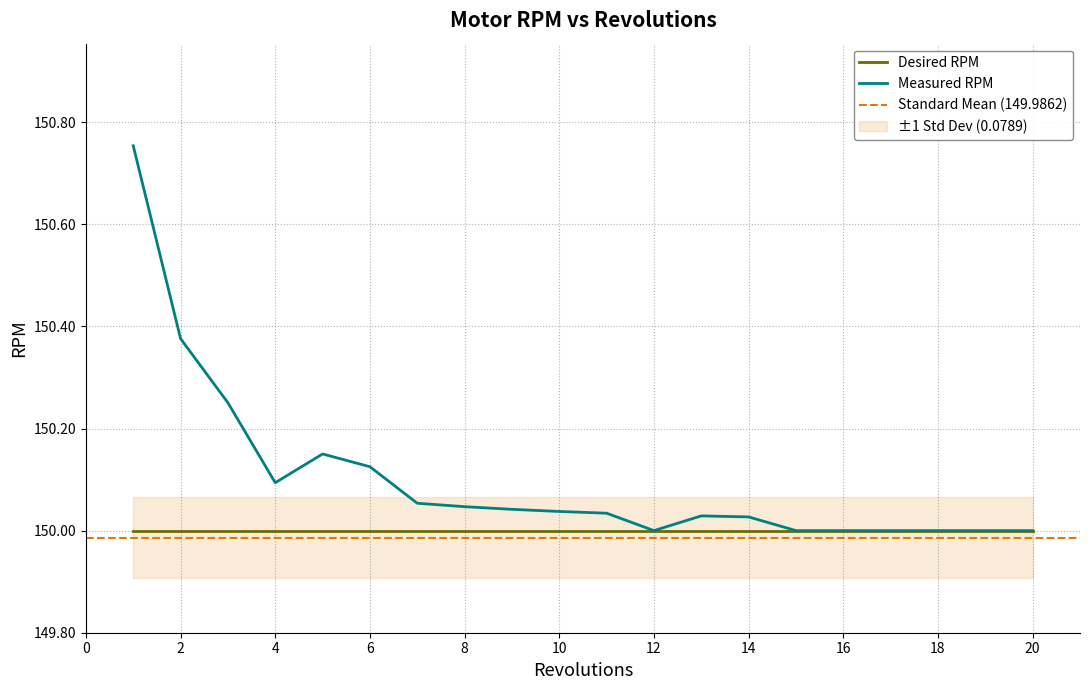

Does the chart have visible grid lines?

Yes